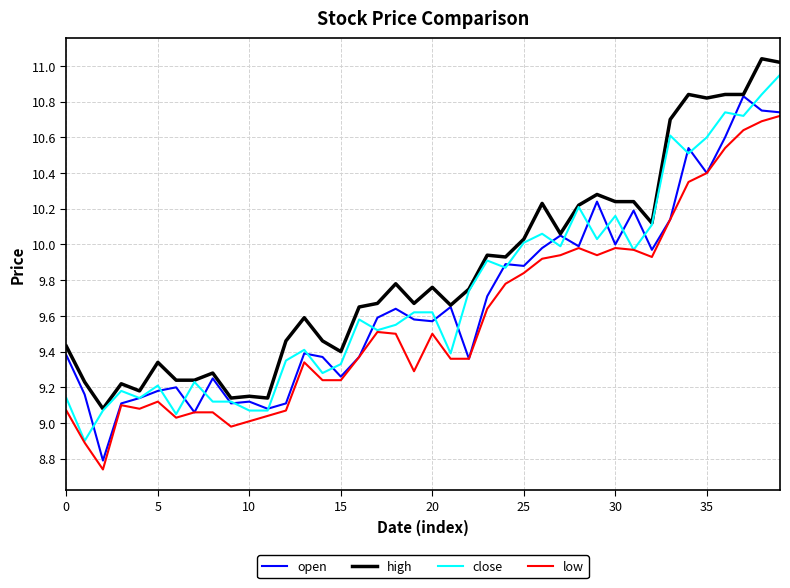

True or false: high and low cross at least once.

False